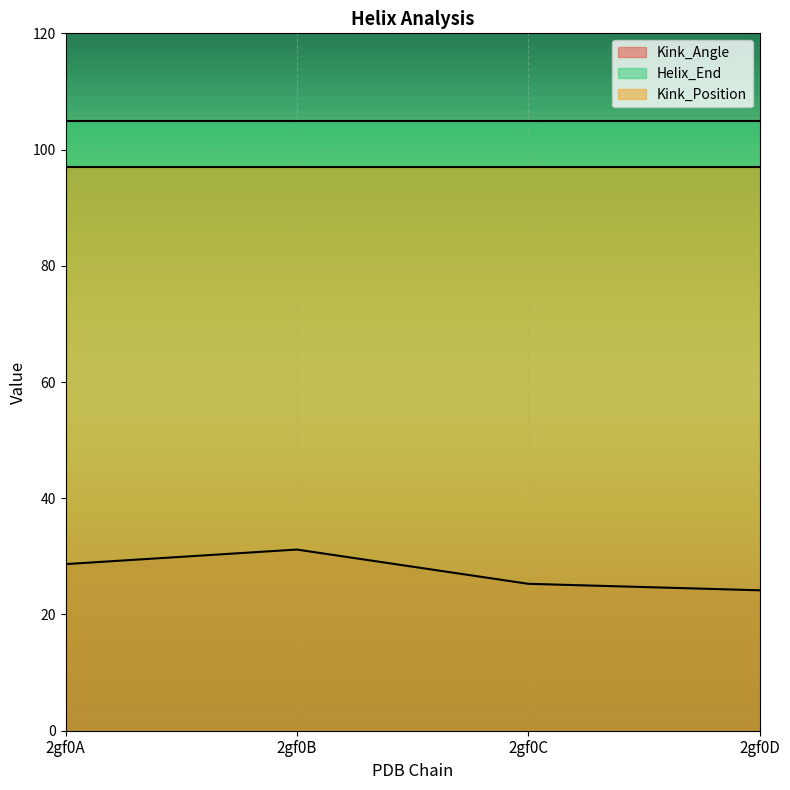

What is the approximate value of Helix_End at 2gf0D?

105.0